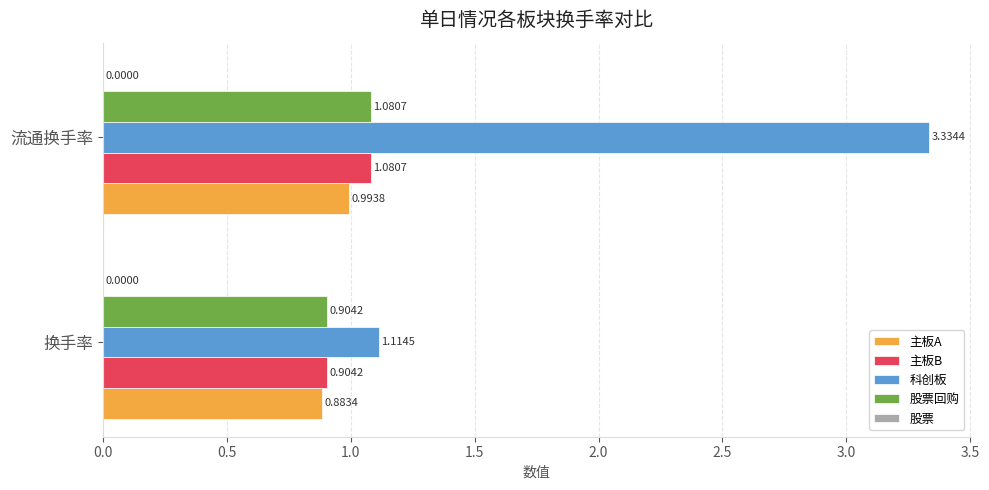

Which series has the widest spread of values?

科创板